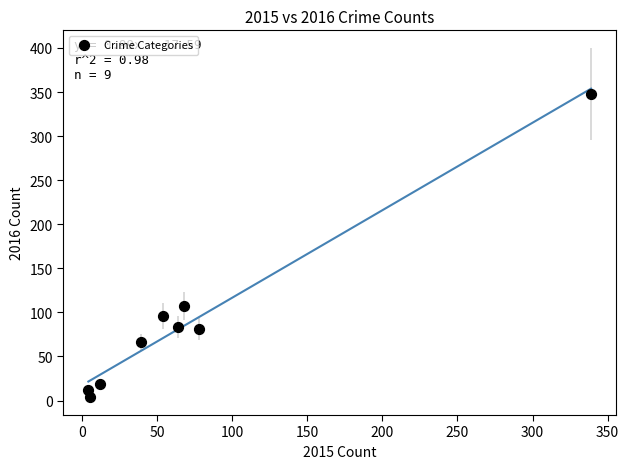

What is the range of X values (max minus min)?

335